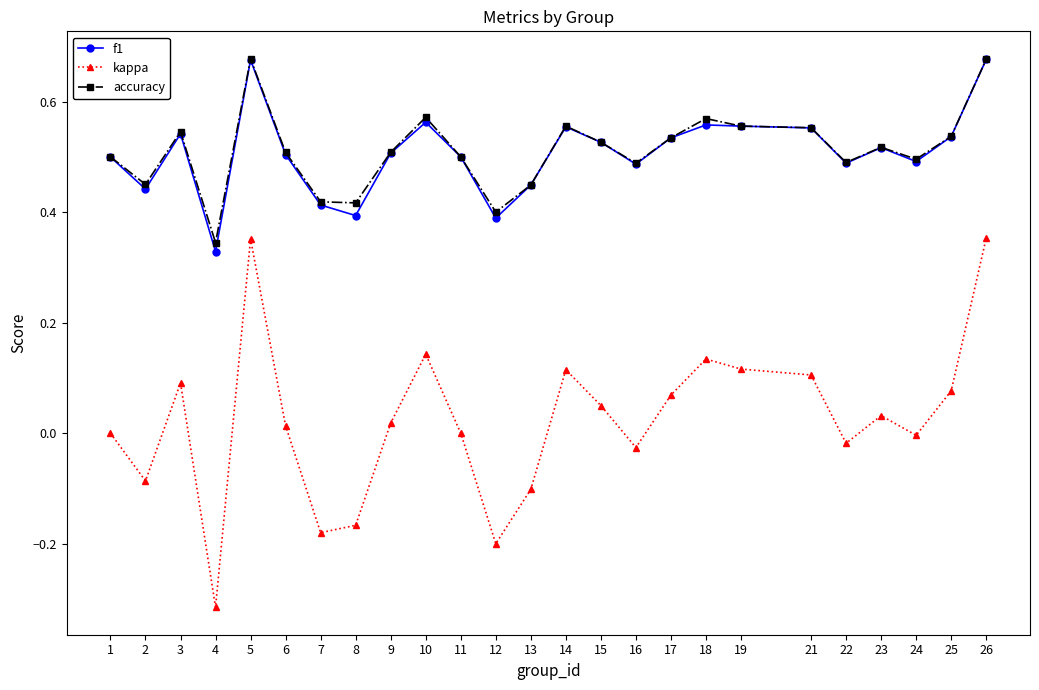

What are all the series names shown in the legend?

f1, kappa, accuracy